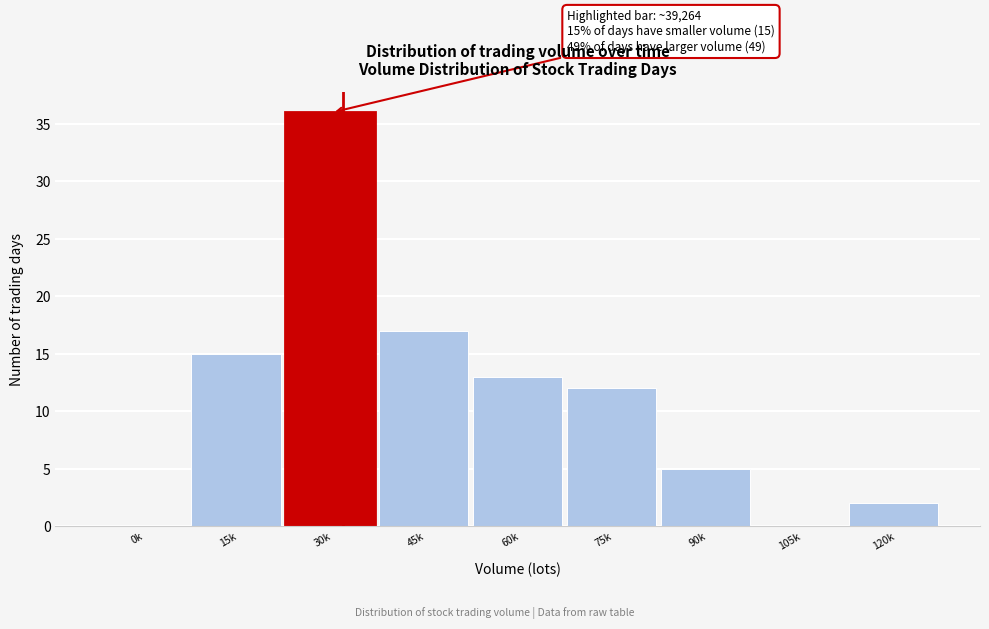

Reading left to right, what are all the values shown in this chart?

0k=0	15k=15	30k=36	45k=17	60k=13	75k=12	90k=5	105k=0	120k=2